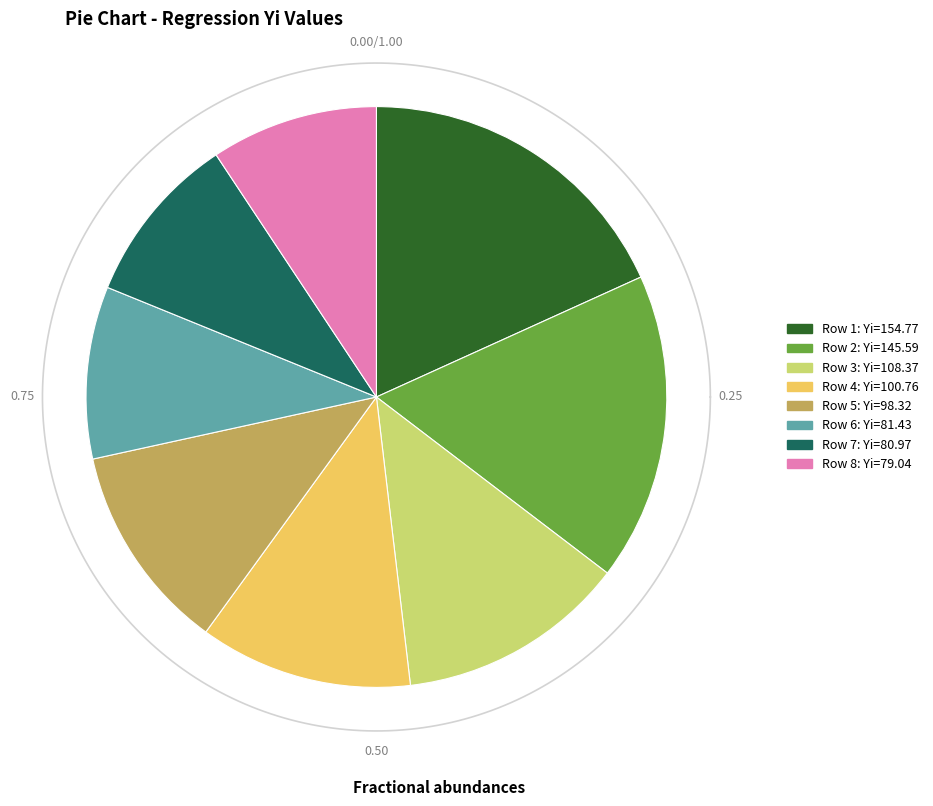

Is it true that 4 is 12% of the pie?

True